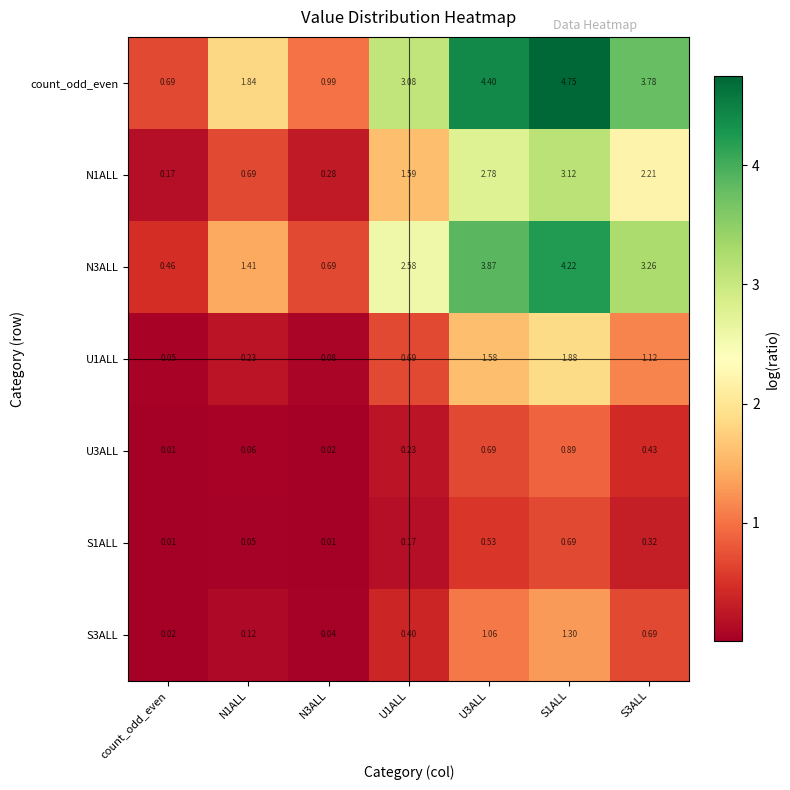

Between N1ALL and S3ALL, which series saw the biggest shift?

count_odd_even